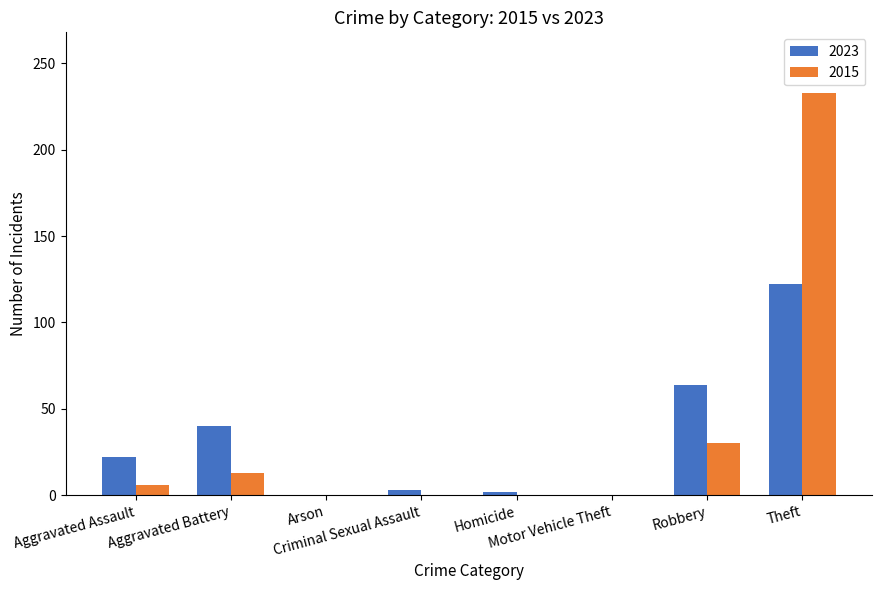

Which series has the largest total across all categories?

2015